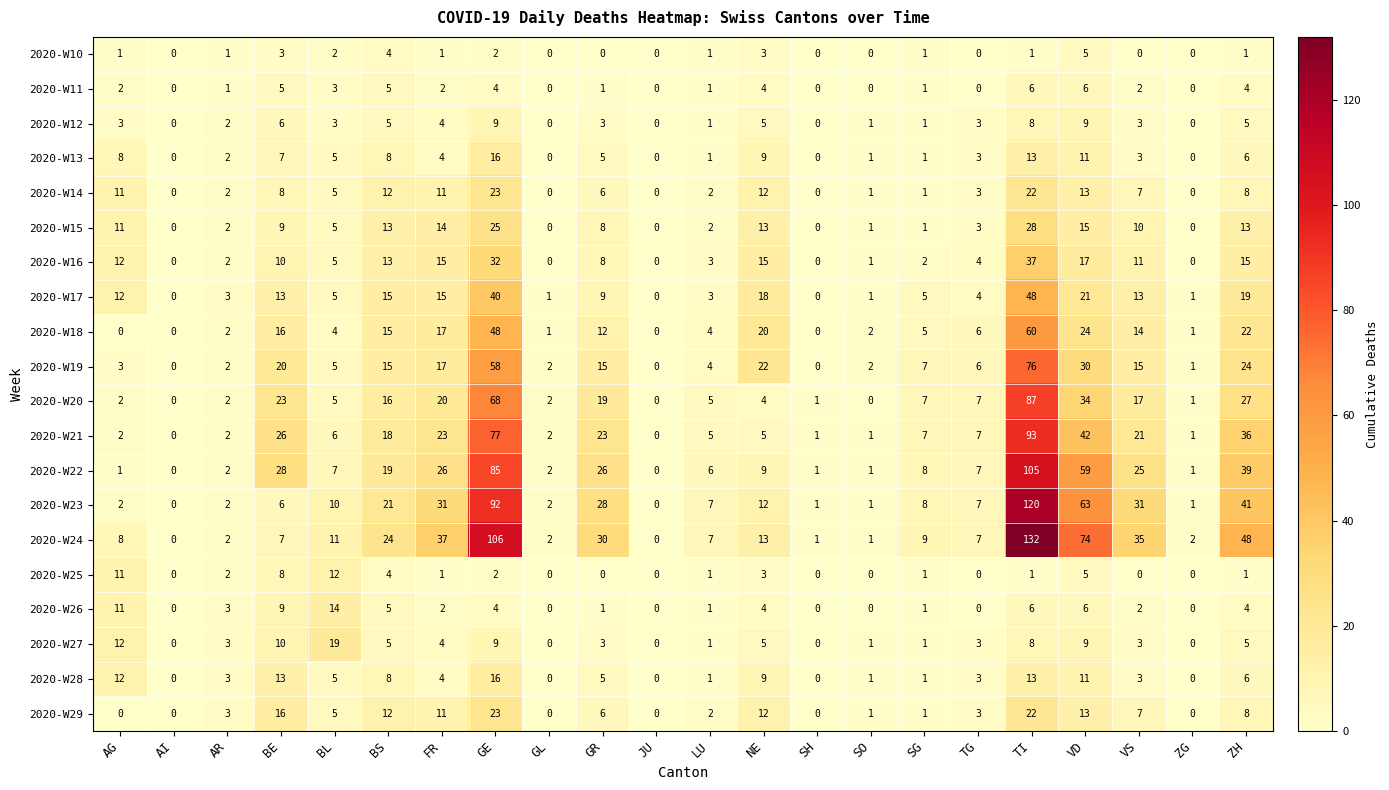

Which series has the widest spread of values?

2020-W24